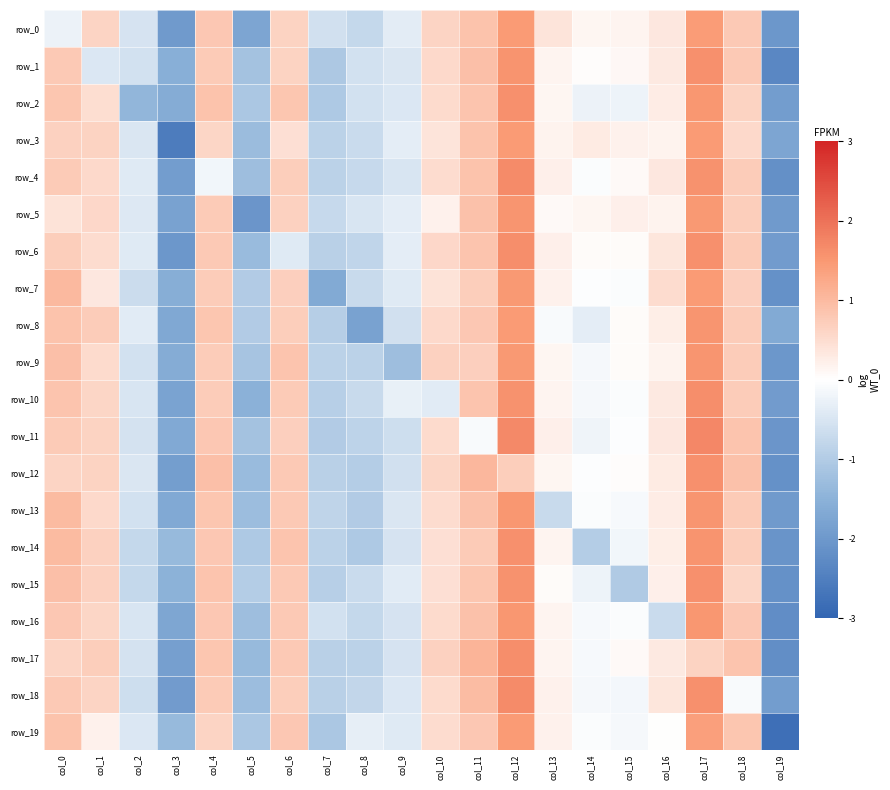

What is the sum of the row_3 values at col_11 and col_19?

-0.8